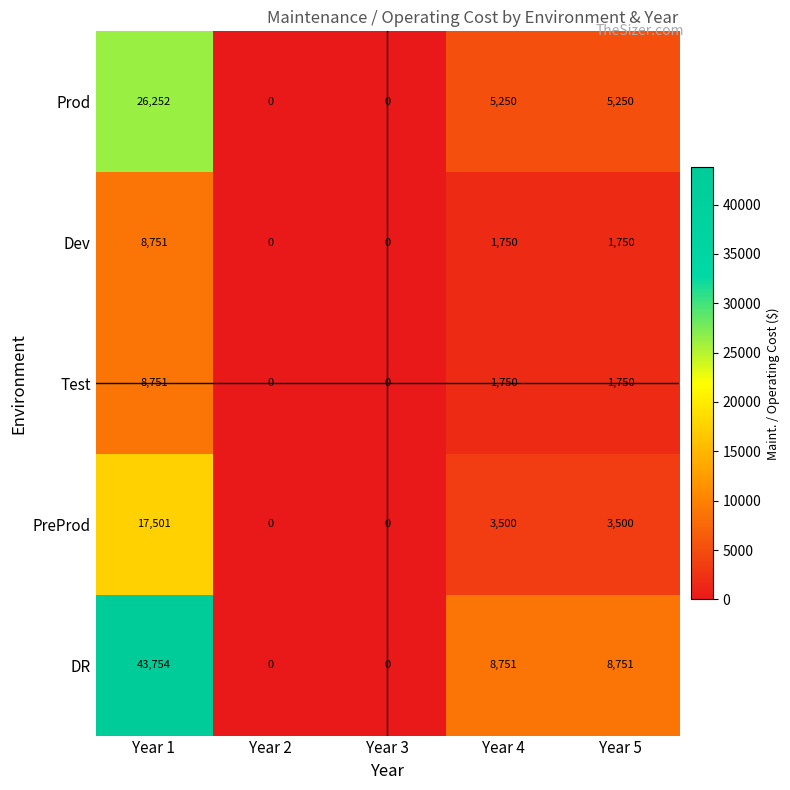

How many data points does each series have?

5